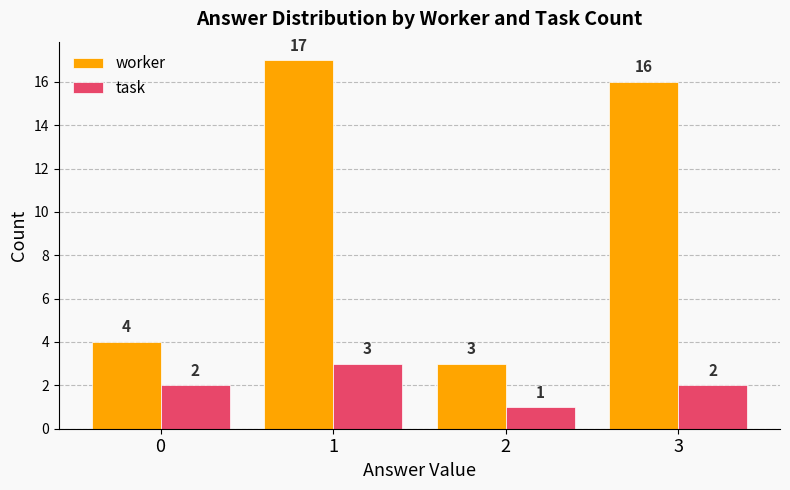

Count the number of data series in this chart.

2